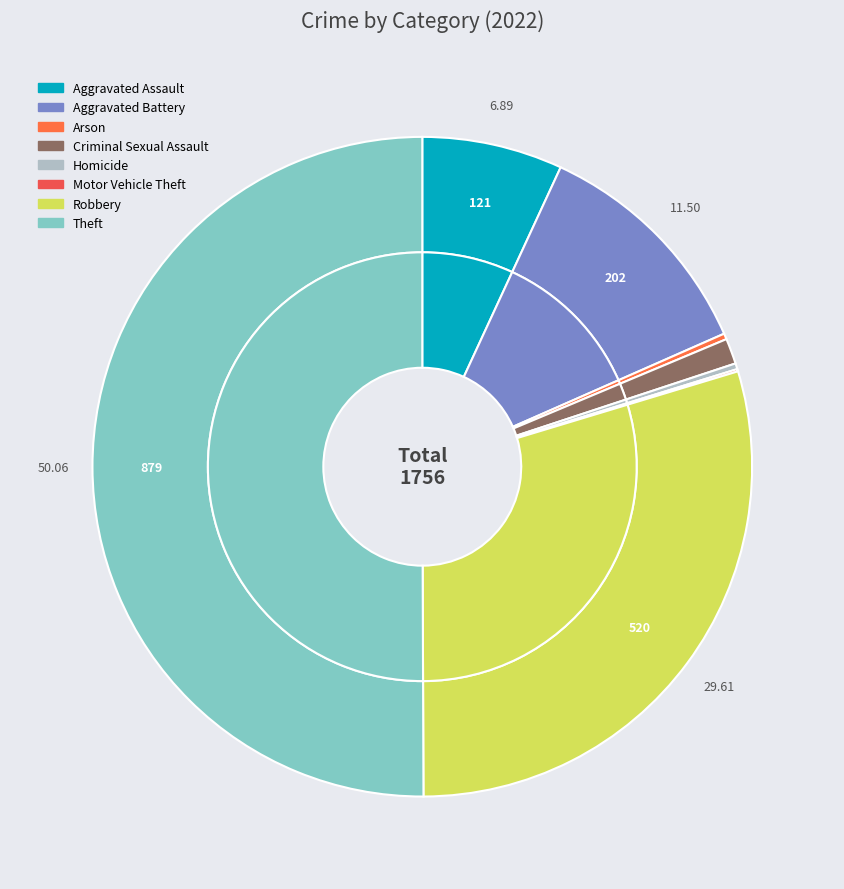

Which category has the biggest portion of the pie?

Theft